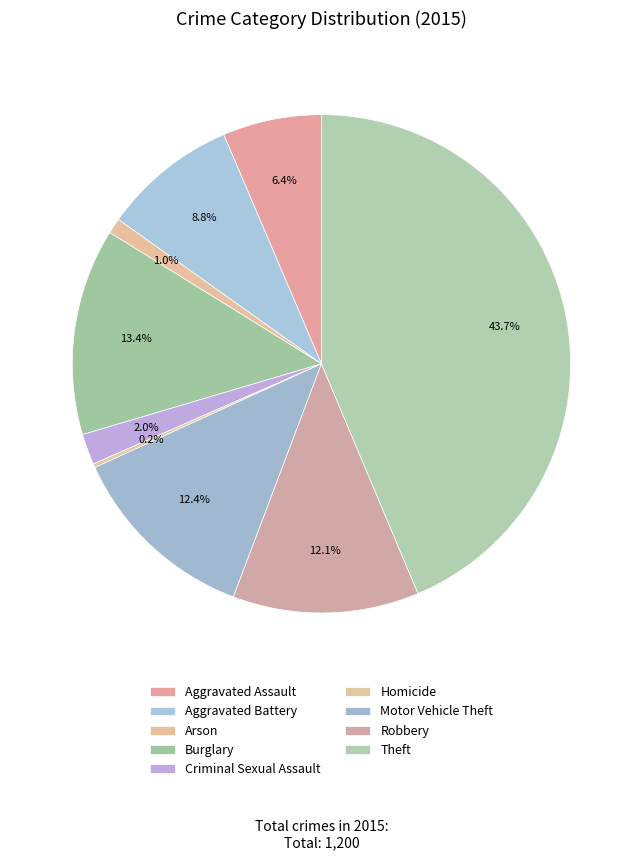

Count the number of slices in the pie.

9